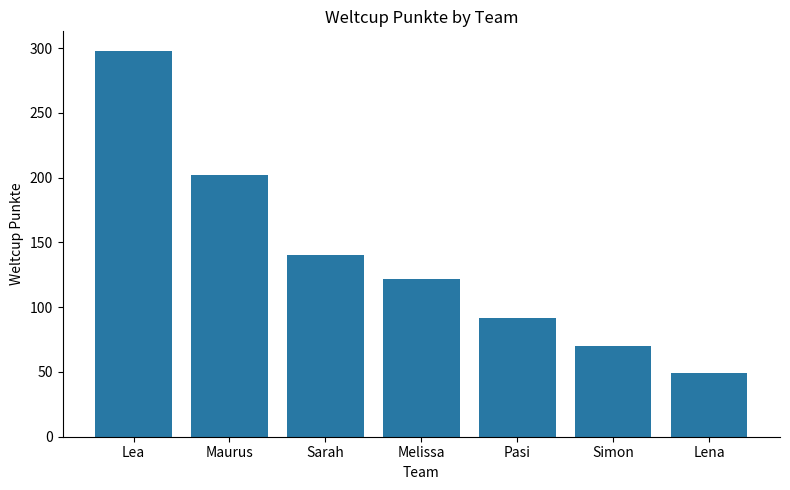

The value at Lea is 298. True or false?

True